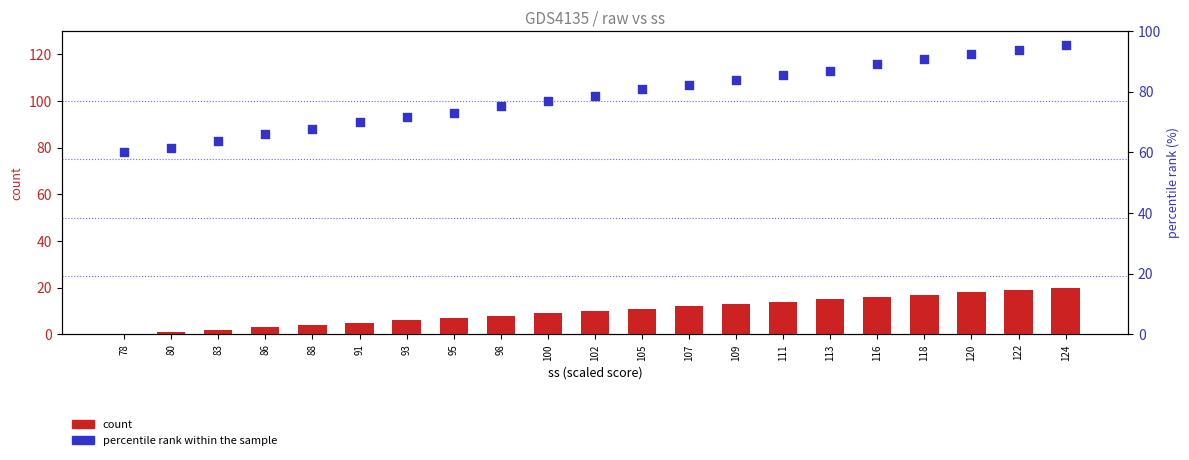

At which category is the sum across all series the highest?

124